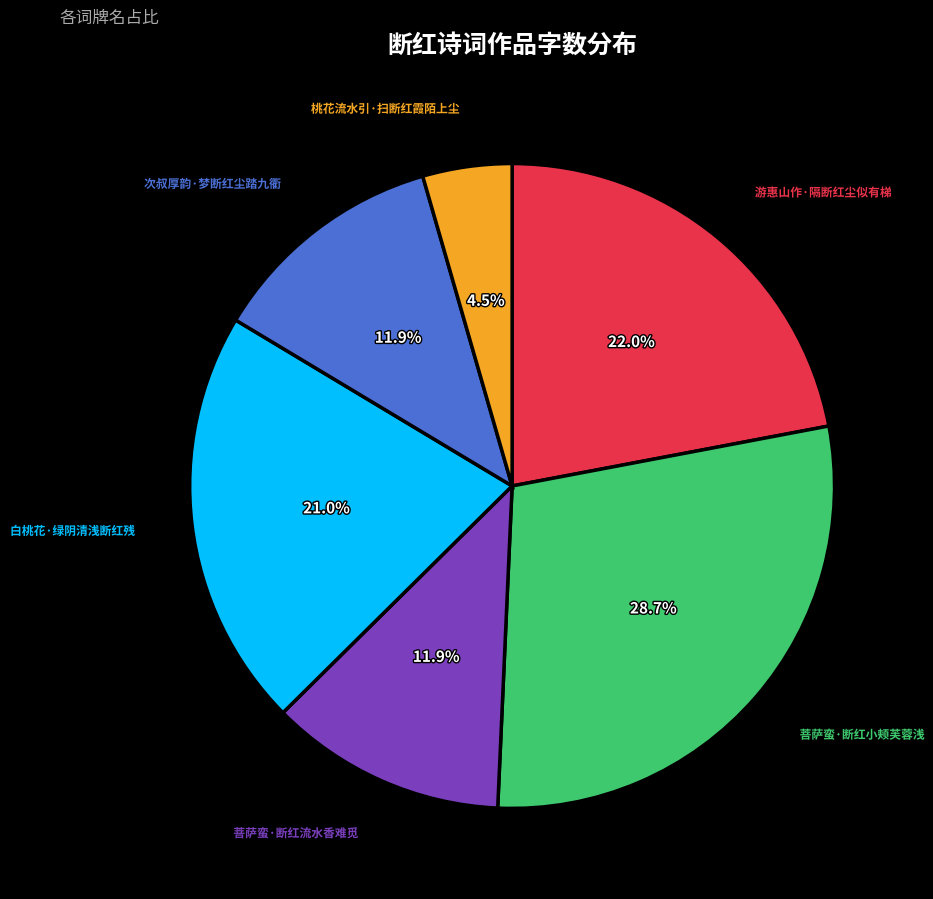

Is there a majority slice in this chart?

No